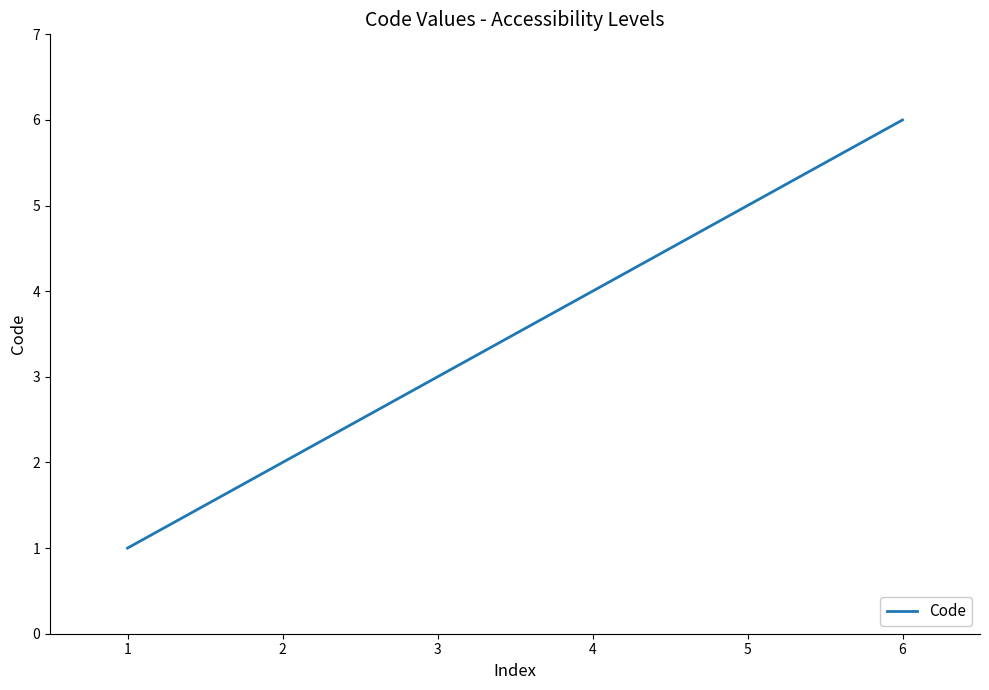

What is the difference between the second highest and minimum values?

4